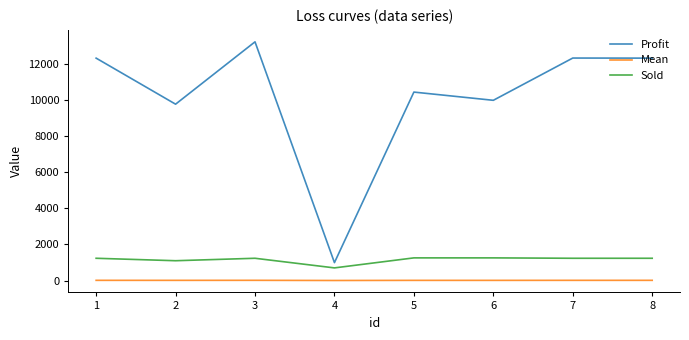

Rank the series at 2 from highest to lowest value.

Profit, Sold, Mean